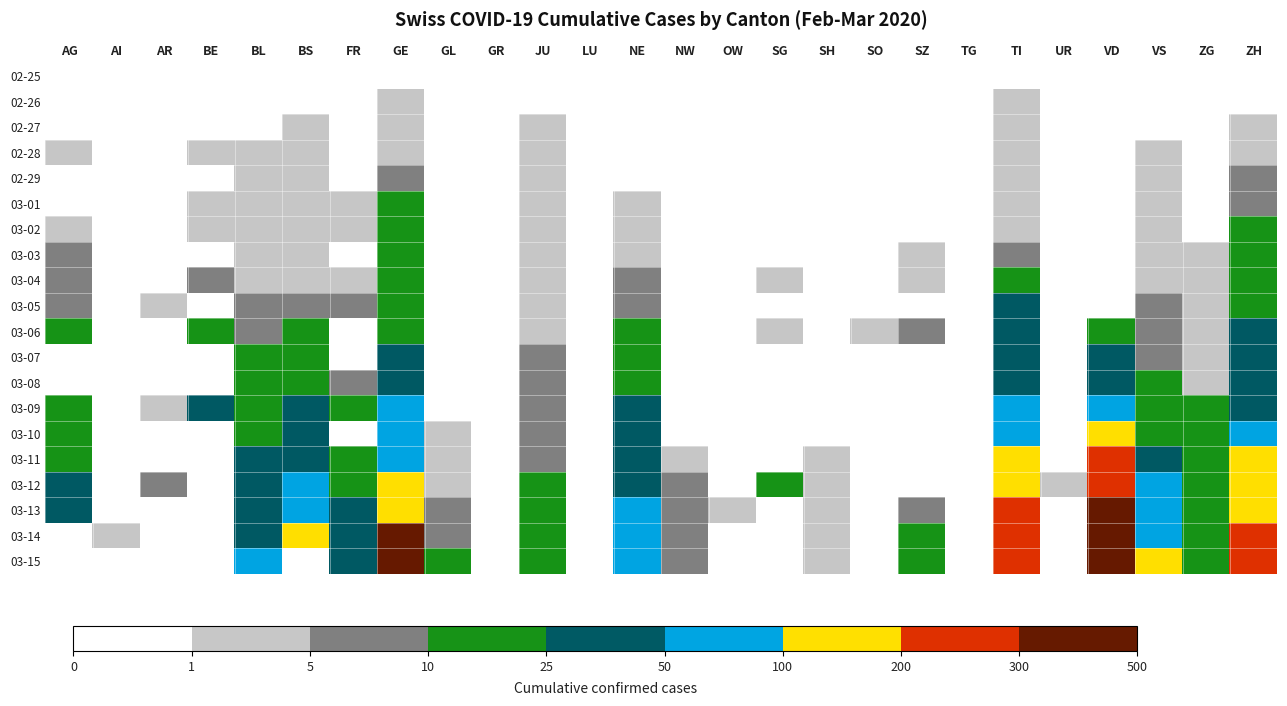

Rank the series by their maximum value, from highest to lowest.

03-13, 03-14, 03-15, 03-12, 03-11, 03-10, 03-06, 03-07, 03-08, 03-09, 03-05, 03-04, 03-03, 02-25, 02-26, 02-27, 02-28, 02-29, 03-01, 03-02